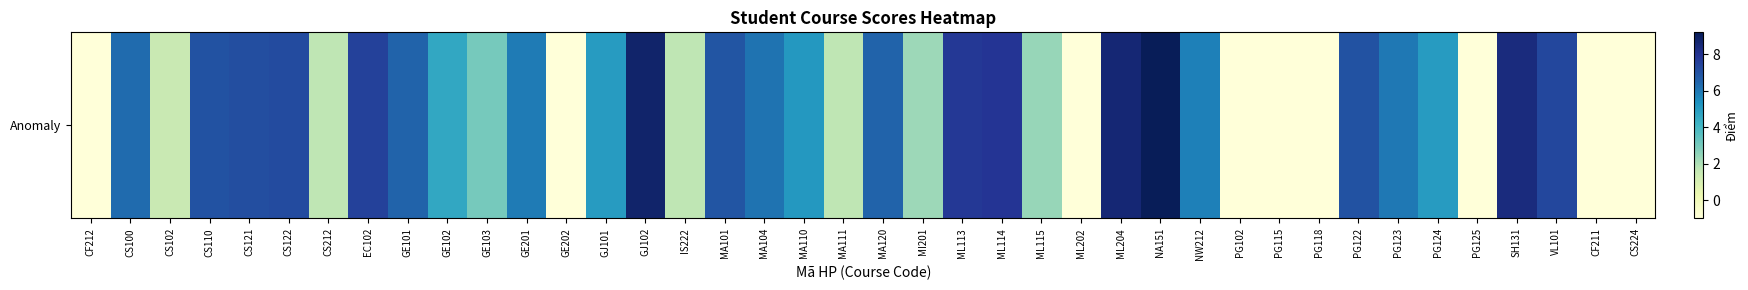

What is the average value?

4.2